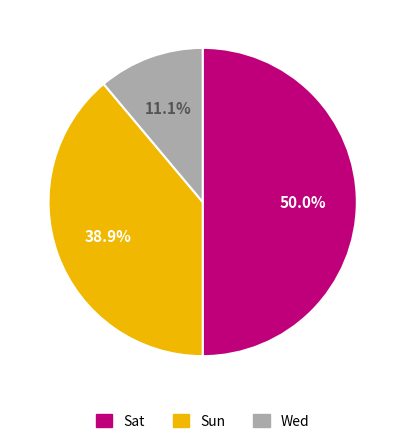

What percentage is the Sun slice, to the nearest percent?

39%